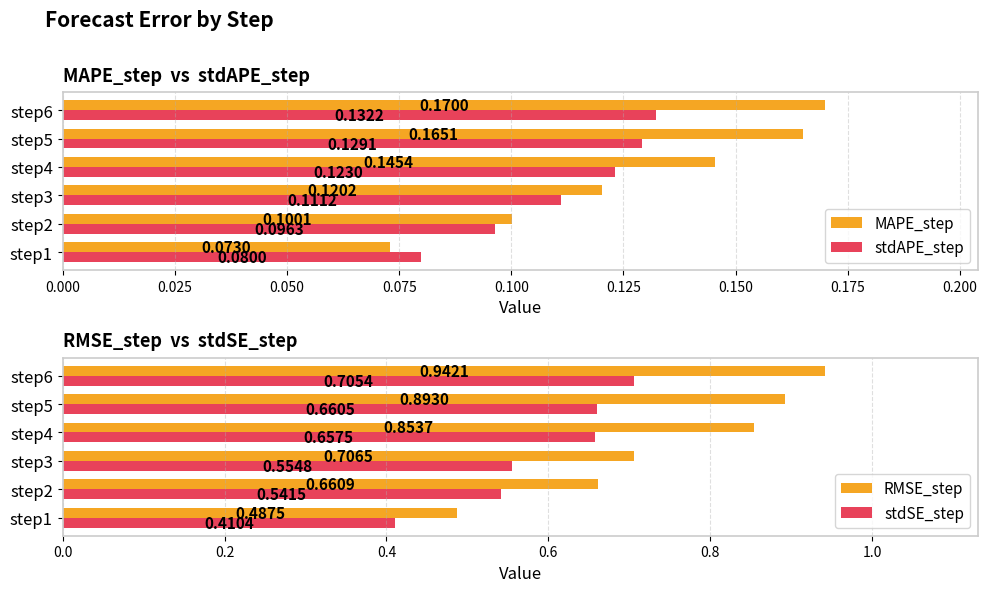

List the labels in order of MAPE_step value, smallest first.

step1, step2, step3, step4, step5, step6